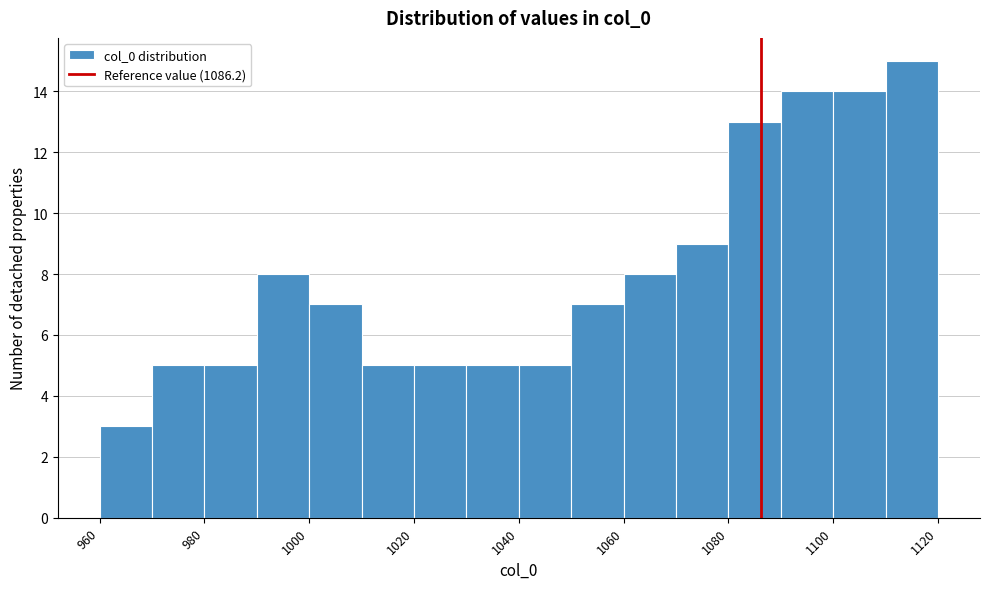

Reading left to right, list every bar in this chart as the range it spans on the x-axis followed by its height. The values are not printed on the chart, so give them approximately, as read against the axis.

960 to 970: 3
970 to 980: 5
980 to 990: 5
990 to 1000: 8
1000 to 1010: 7
1010 to 1020: 5
1020 to 1030: 5
1030 to 1040: 5
1040 to 1050: 5
1050 to 1060: 7
1060 to 1070: 8
1070 to 1080: 9
1080 to 1090: 13
1090 to 1100: 14
1100 to 1110: 14
1110 to 1120: 15